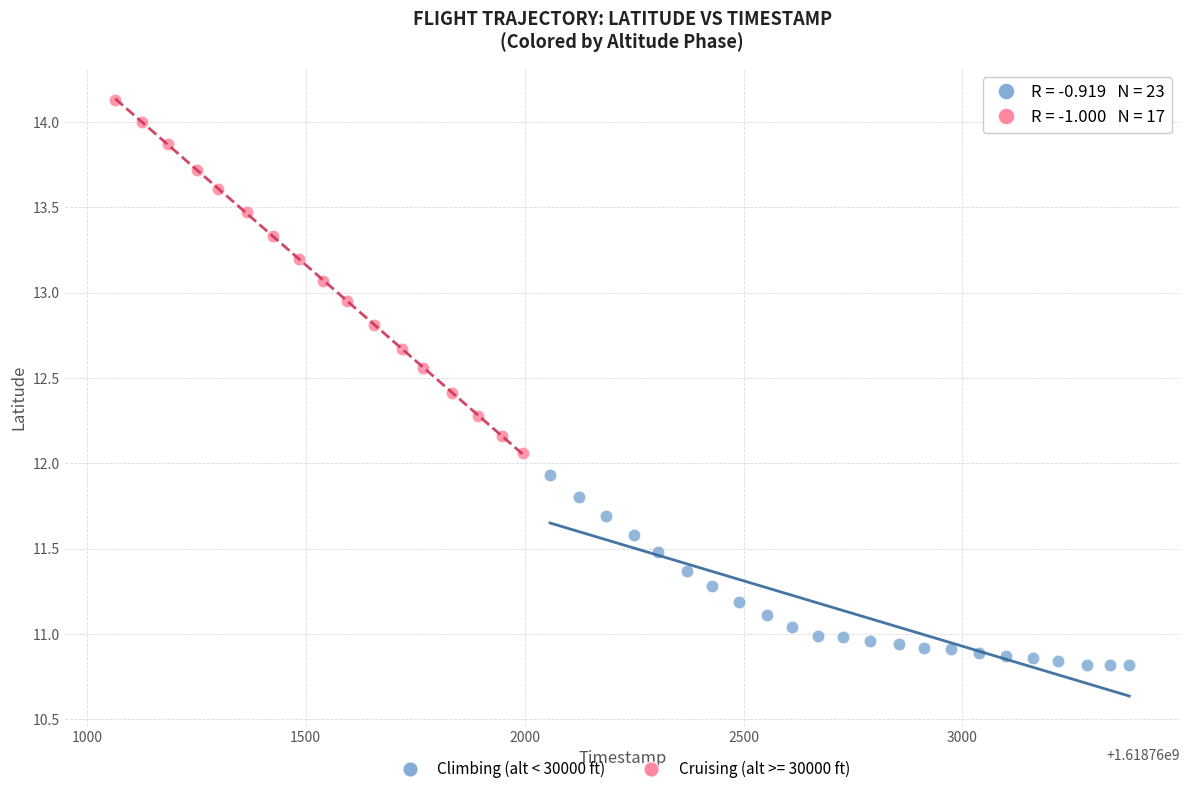

Which series has the widest spread of Y values?

Cruising (alt >= 30000 ft)